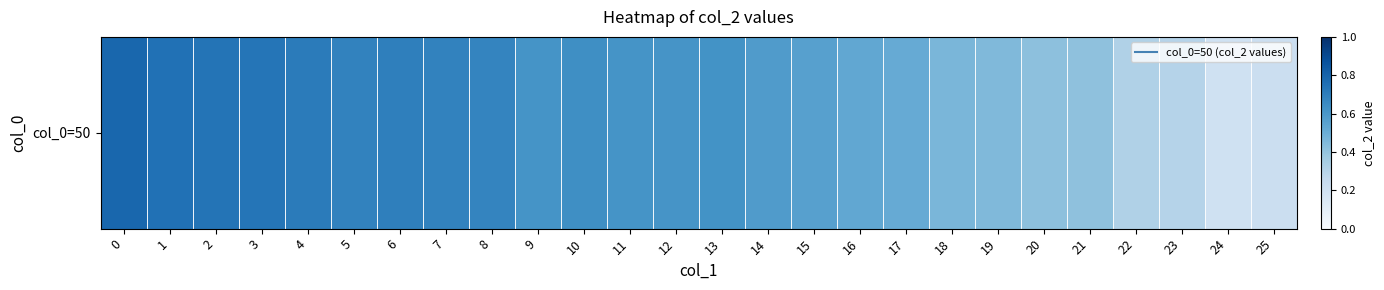

Which category has the lowest value across all series?

24